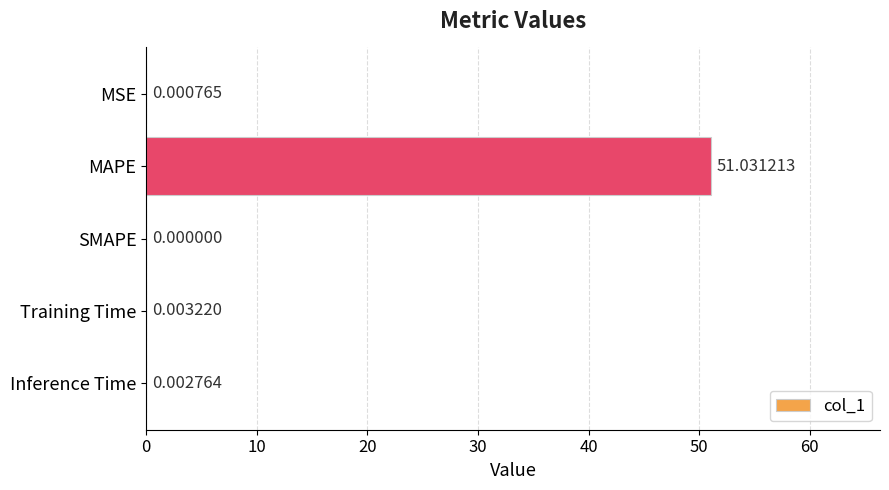

What is the sum of all values?

51.0